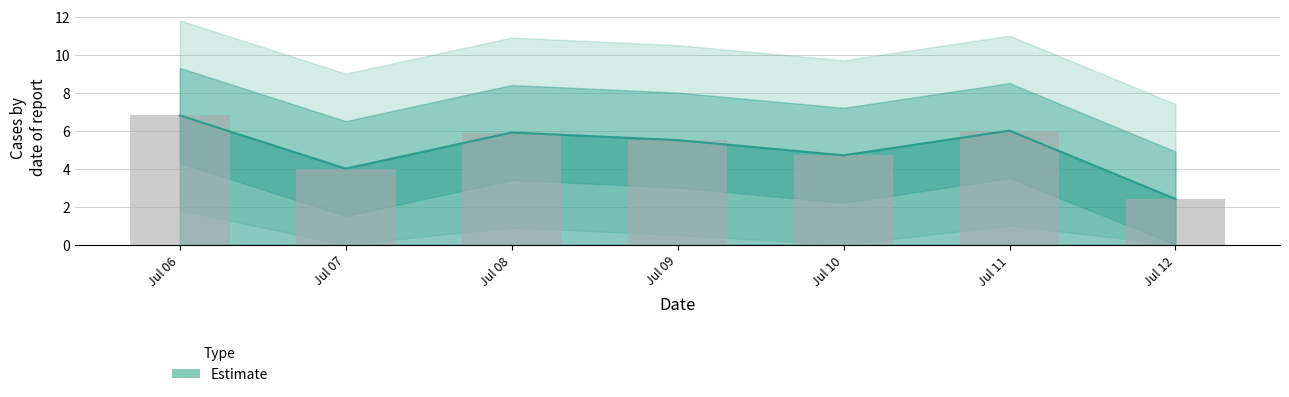

What is the maximum value shown in the chart?

6.8